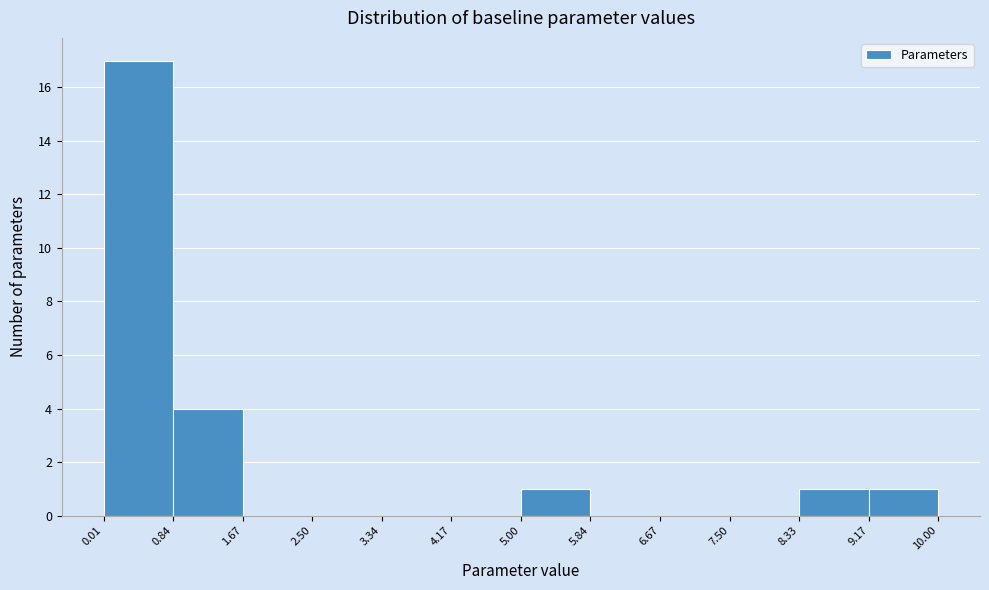

Reading left to right, list every bar in this chart as the range it spans on the x-axis followed by its height. The values are not printed on the chart, so give them approximately, as read against the axis.

0.01 to 0.84: 17
0.84 to 1.67: 4
1.67 to 2.50: 0
2.50 to 3.34: 0
3.34 to 4.17: 0
4.17 to 5.00: 0
5.00 to 5.84: 1
5.84 to 6.67: 0
6.67 to 7.50: 0
7.50 to 8.33: 0
8.33 to 9.17: 1
9.17 to 10.00: 1